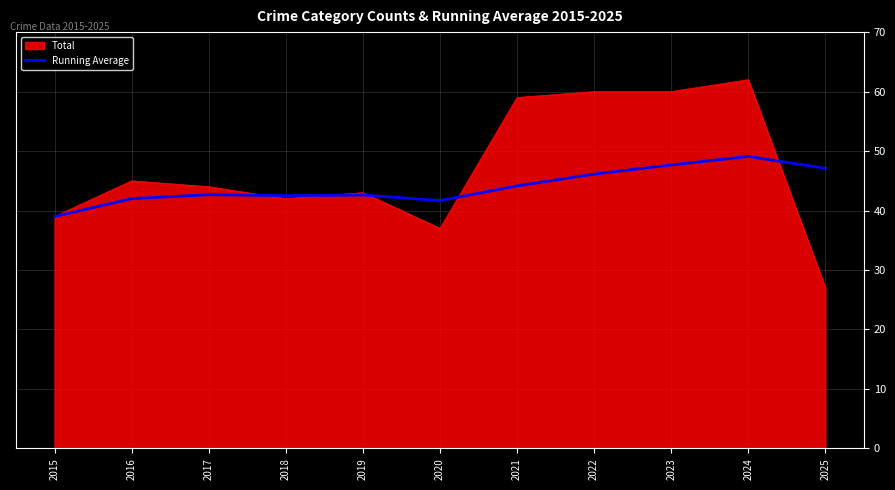

What is the approximate value of Total at 2016?

45.0